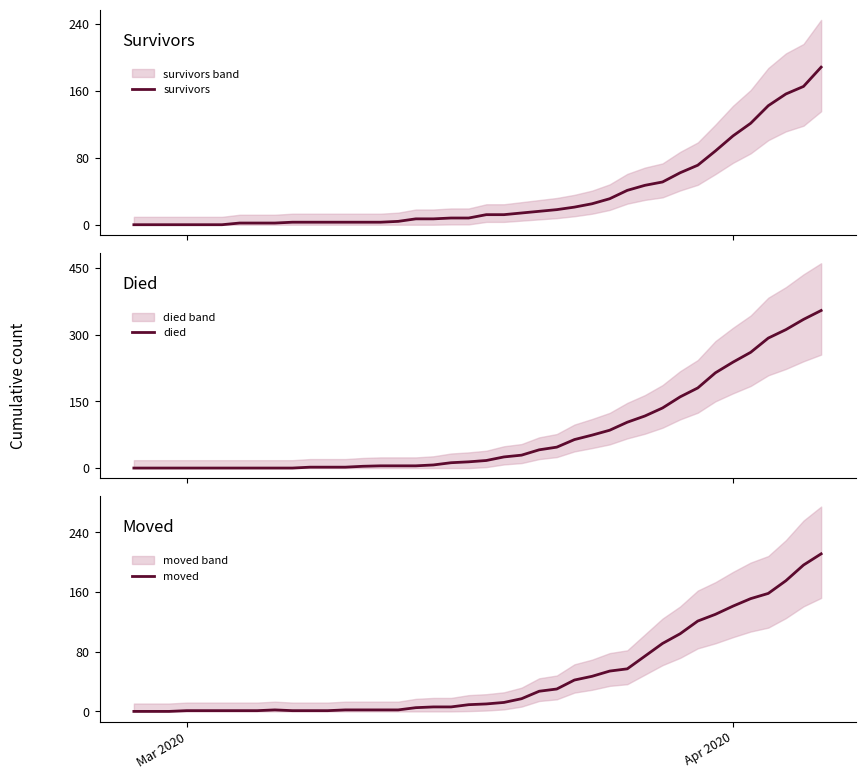

What is the highest value of the survivors series?

188